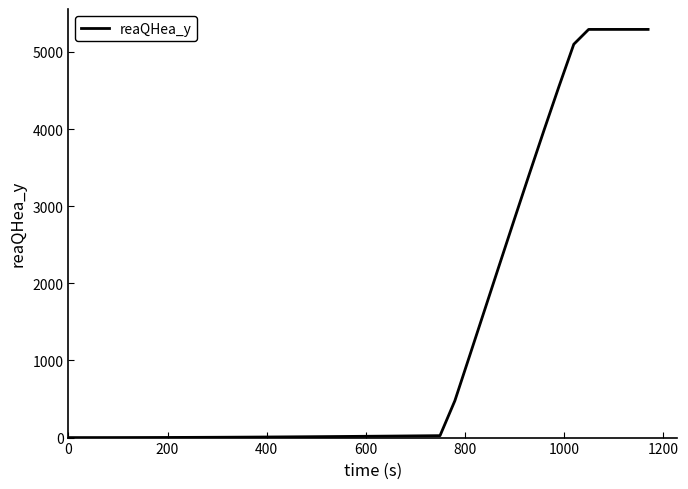

What is the difference between the maximum and minimum values?

5291.3